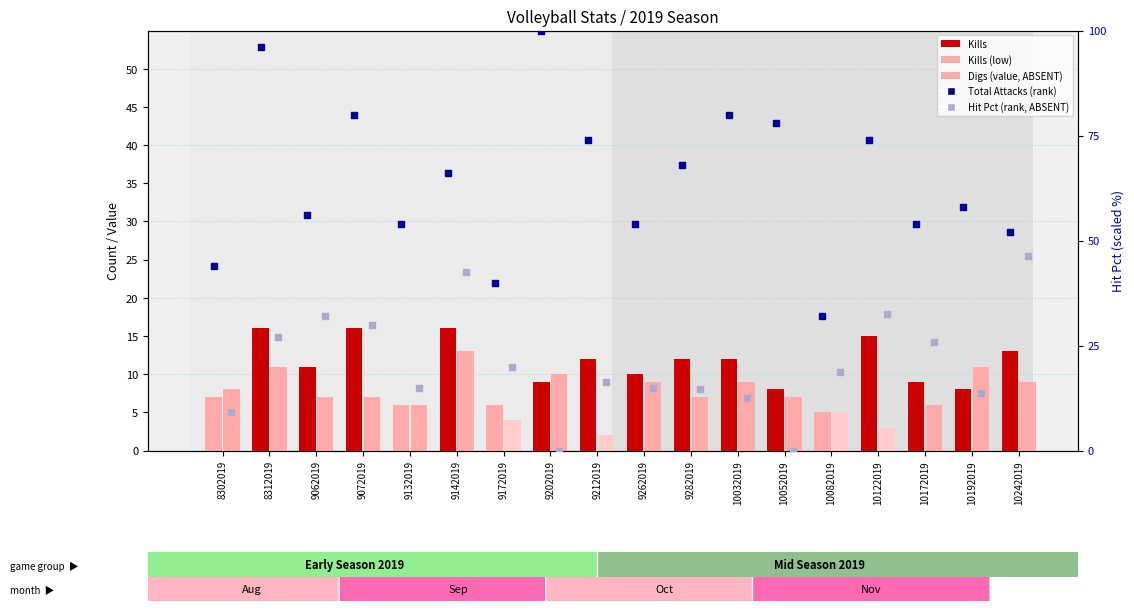

Which series has the largest total across all categories?

Total Attacks (rank)